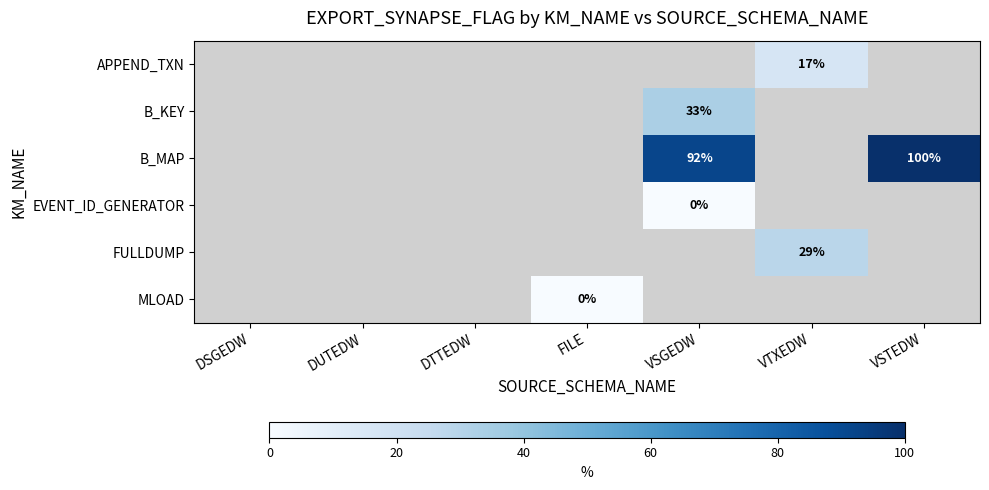

How many positive values does the B_MAP series have?

2